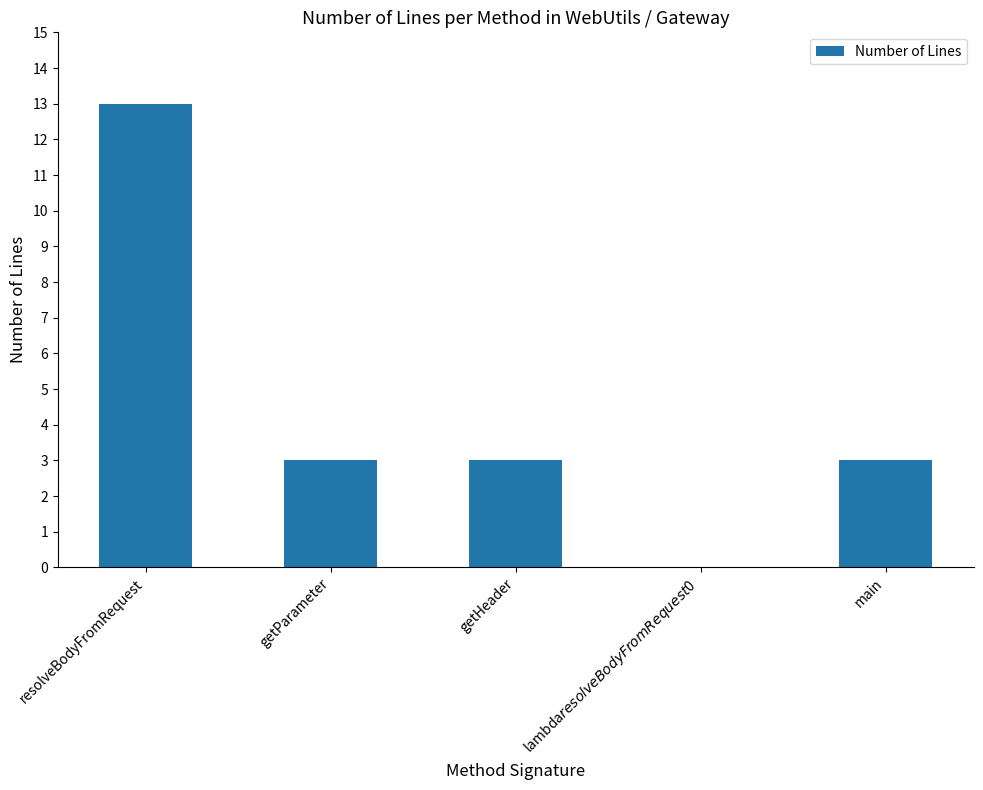

What is the sum of all values?

22